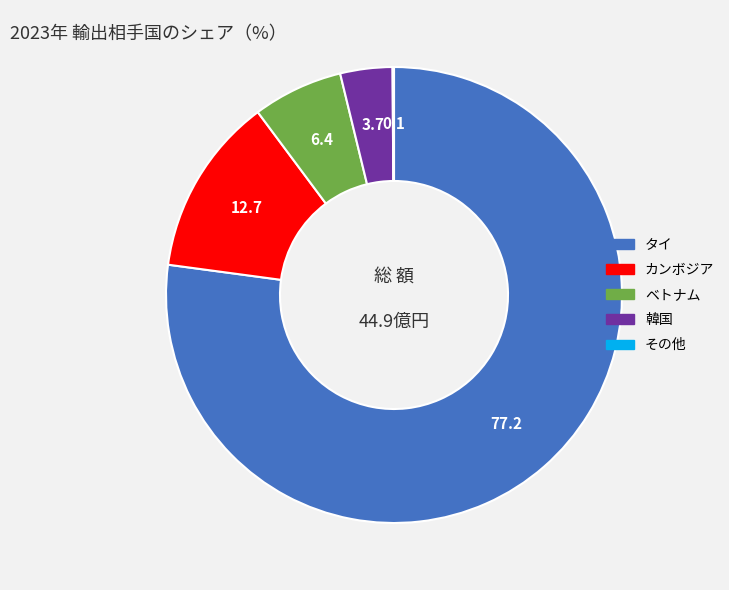

Does any single category account for the majority?

Yes